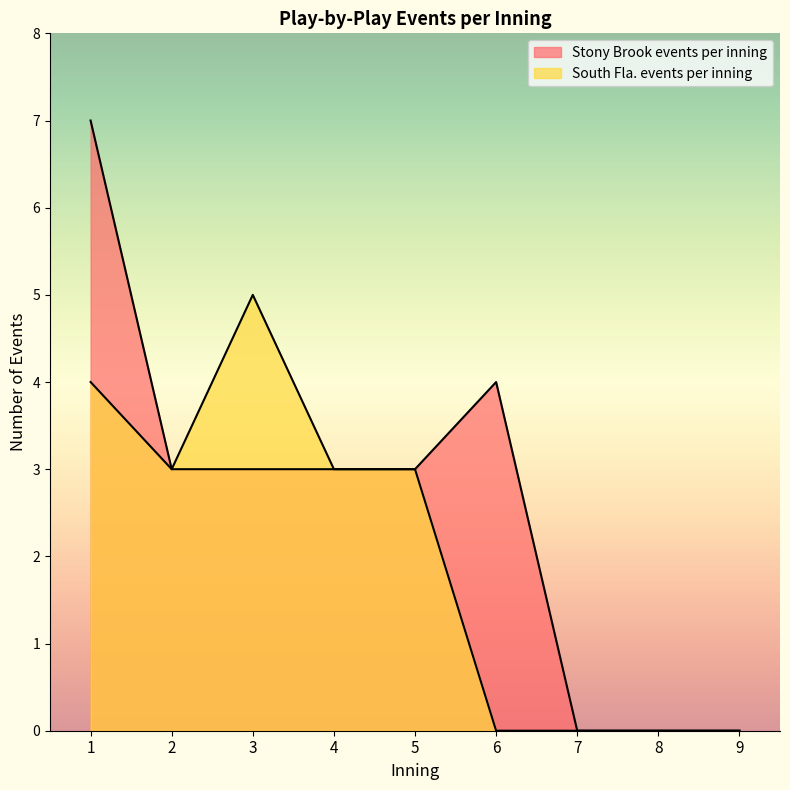

List the series in order of their peak value, lowest first.

South Fla. events per inning, Stony Brook events per inning